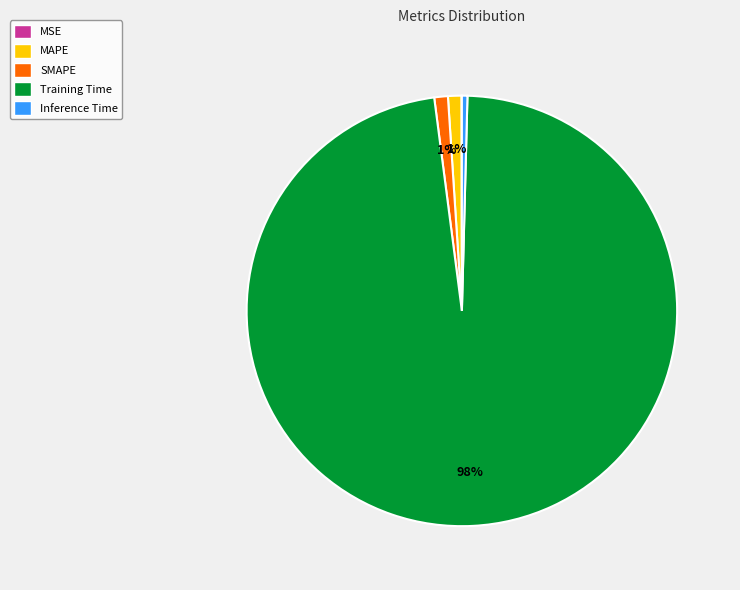

Is Training Time the majority of the pie?

Yes